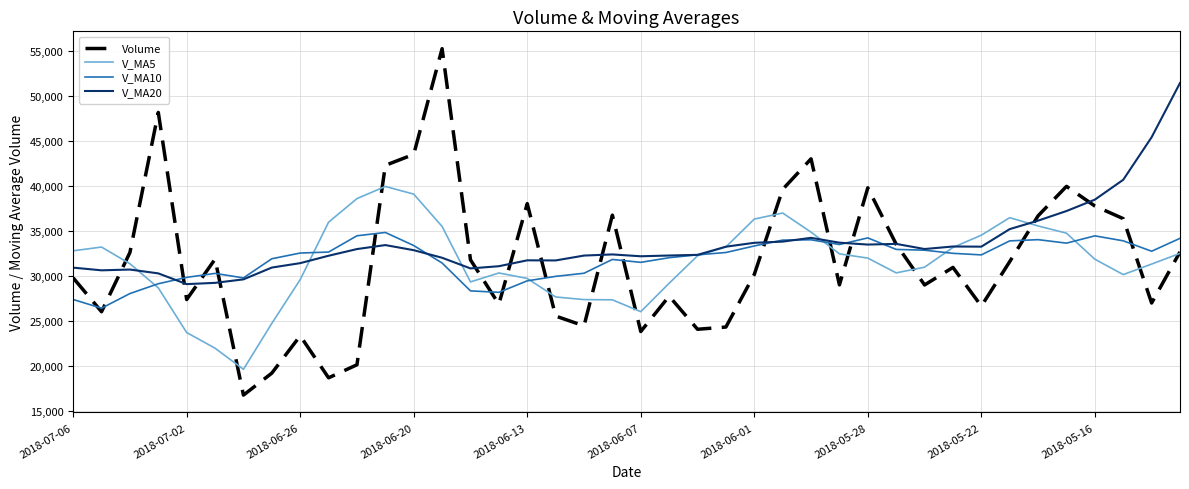

What is the highest value of the V_MA5 series?

39984.0